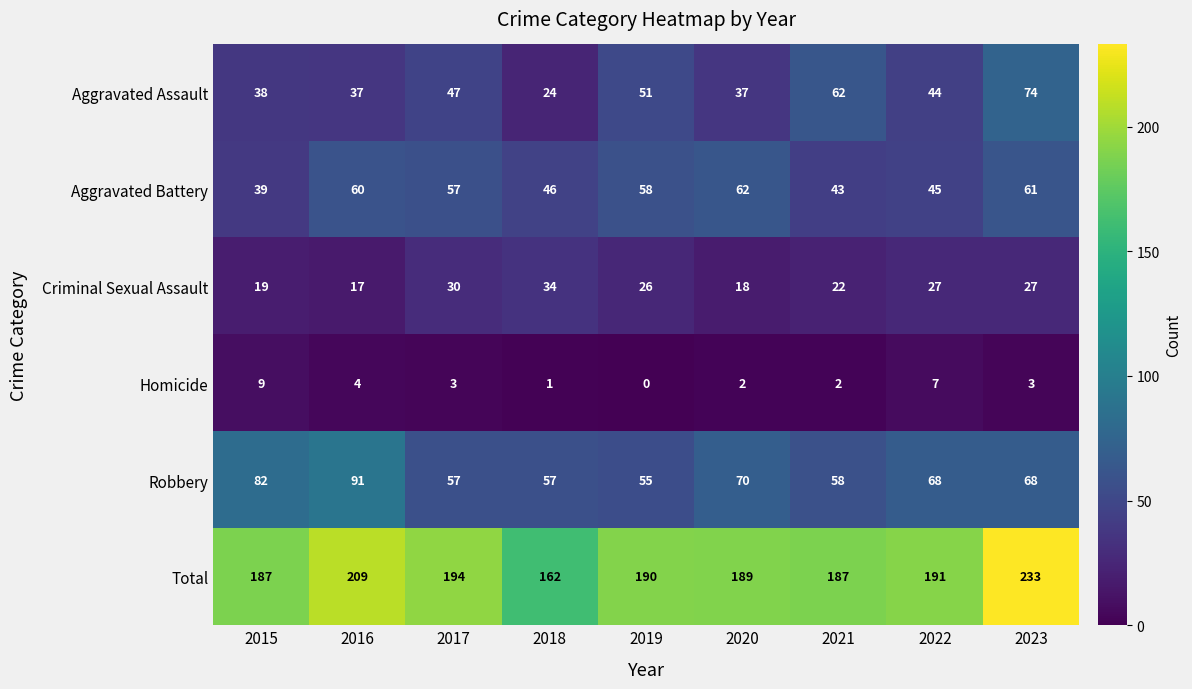

Count the number of categories in the chart.

9